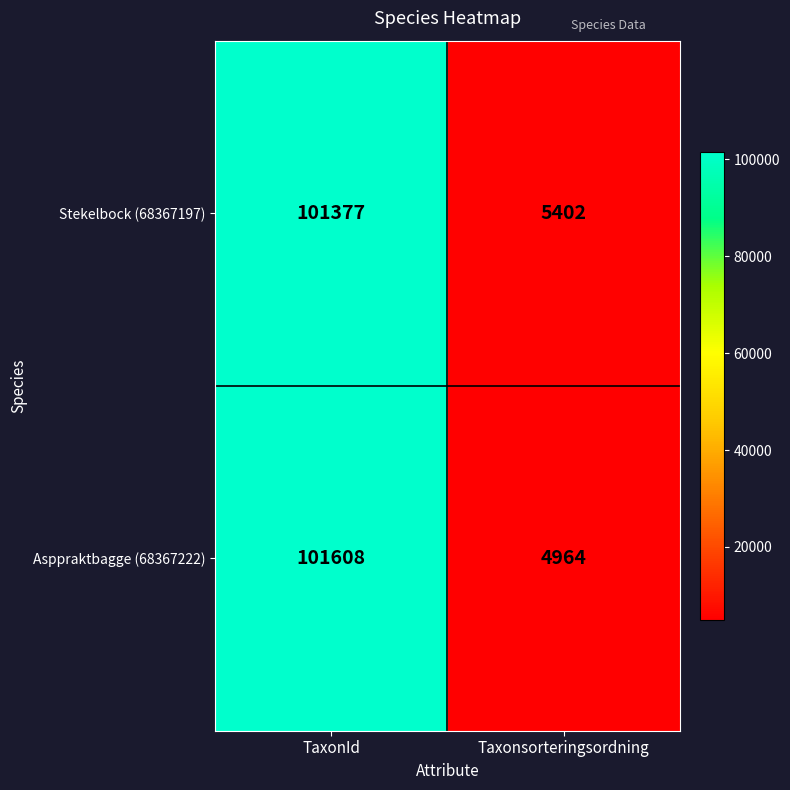

Is it true that Stekelbock (68367197) equals 101377 at TaxonId?

True